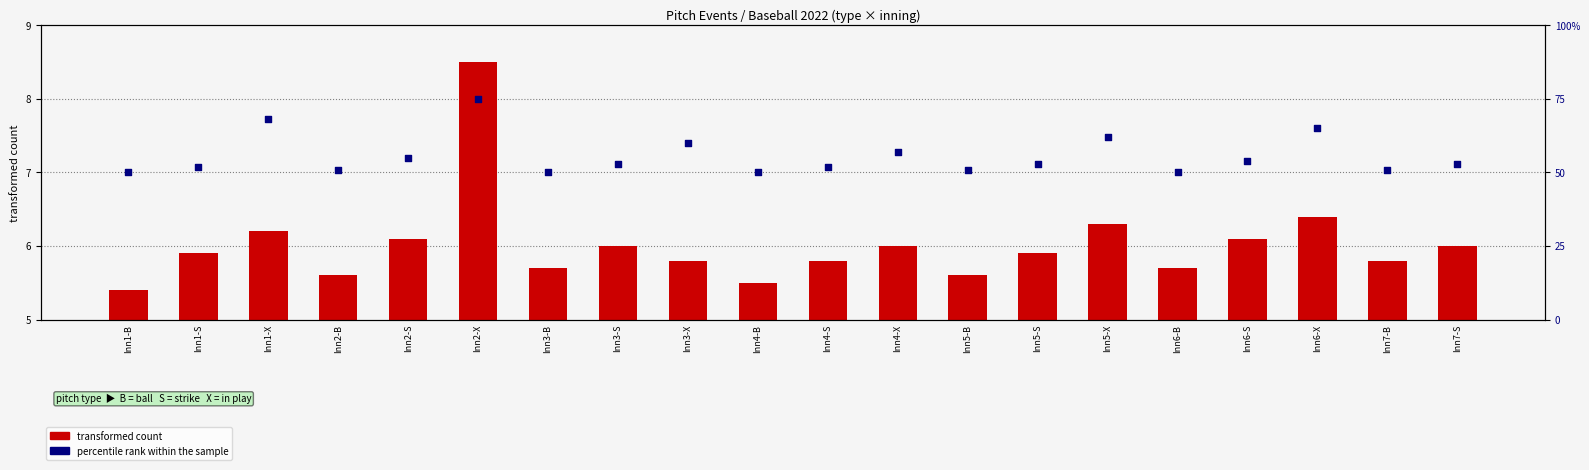

What is the total value across all series at Inn5-X?

68.3